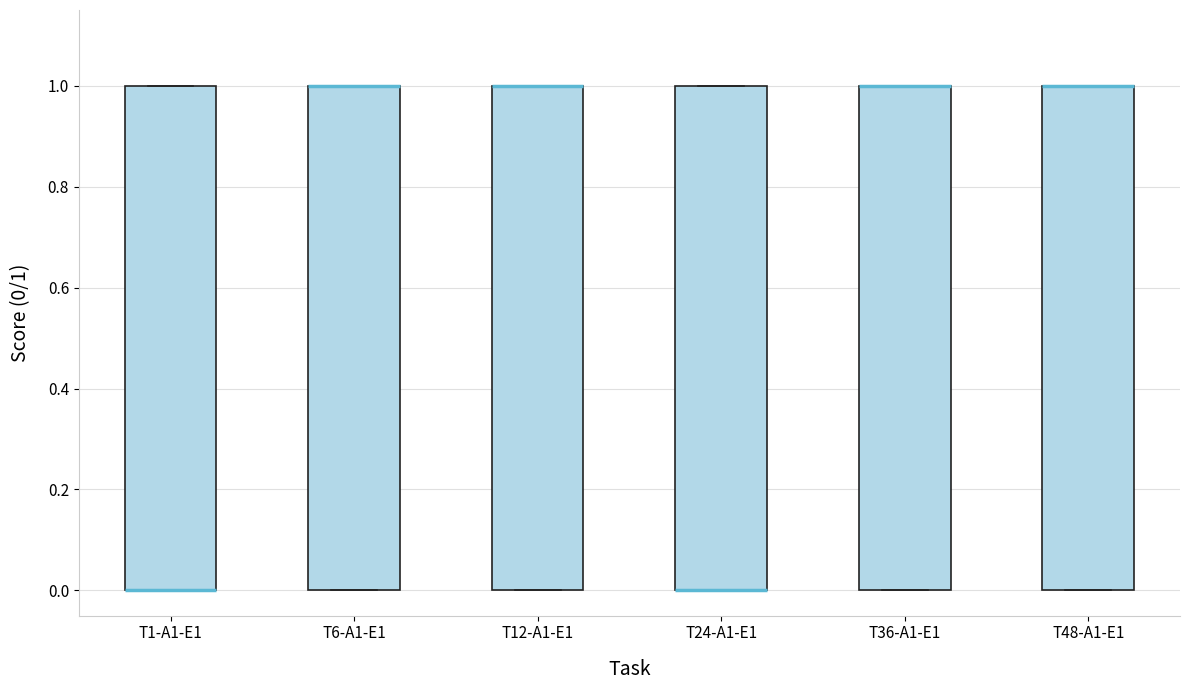

Reading left to right, read every box against the y-axis: the position of its median line, the range the box covers, and the ends of its whiskers. The values are not printed on the chart, so give them approximately, as read against the axis.

T1-A1-E1: median 0 (drawn on the box's lower edge), box 0 to 1, whiskers 0 to 1
T6-A1-E1: median 1 (drawn on the box's upper edge), box 0 to 1, whiskers 0 to 1
T12-A1-E1: median 1 (drawn on the box's upper edge), box 0 to 1, whiskers 0 to 1
T24-A1-E1: median 0 (drawn on the box's lower edge), box 0 to 1, whiskers 0 to 1
T36-A1-E1: median 1 (drawn on the box's upper edge), box 0 to 1, whiskers 0 to 1
T48-A1-E1: median 1 (drawn on the box's upper edge), box 0 to 1, whiskers 0 to 1